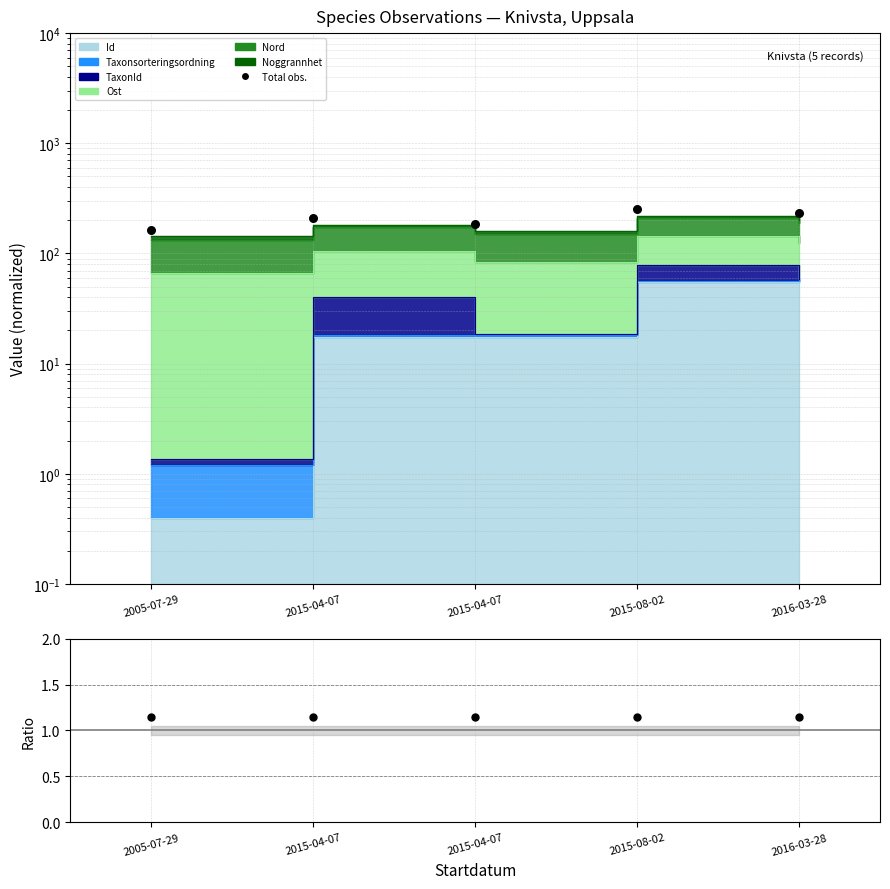

At which category is the sum across all series the highest?

2015-08-02